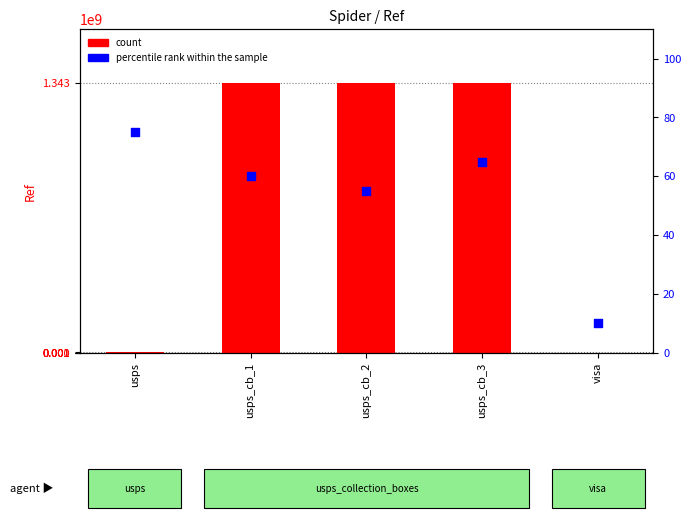

Which series has the largest Y range (max minus min)?

count